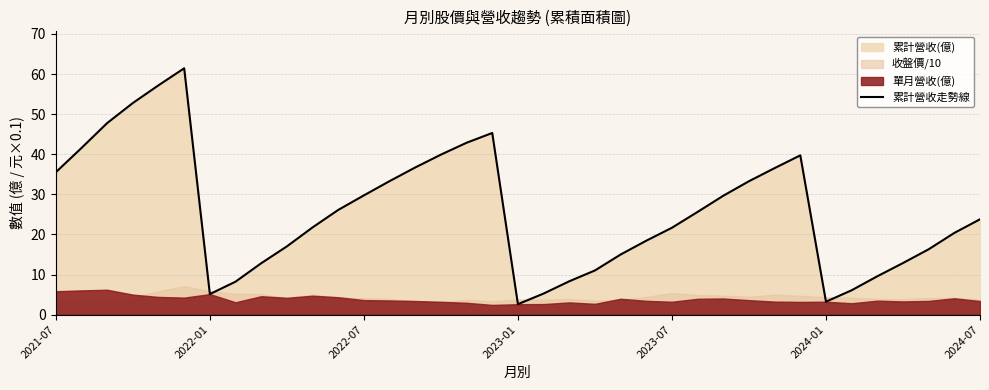

True or false: the data shows 79.5 at 2022-07.

False